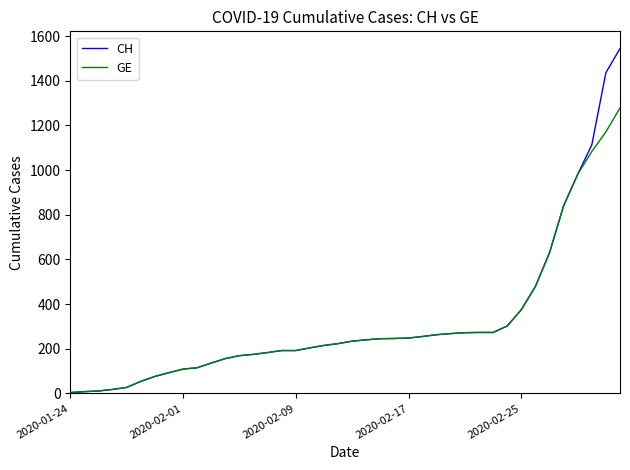

What is the minimum value for GE?

4